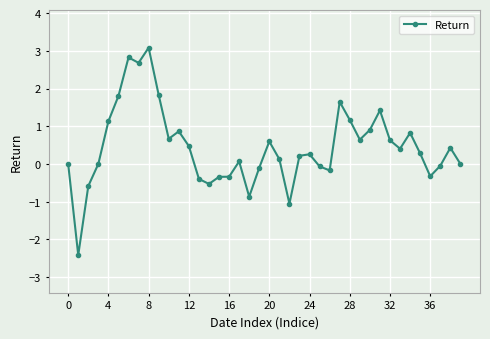

What is the difference between the second highest and second lowest values?

3.9